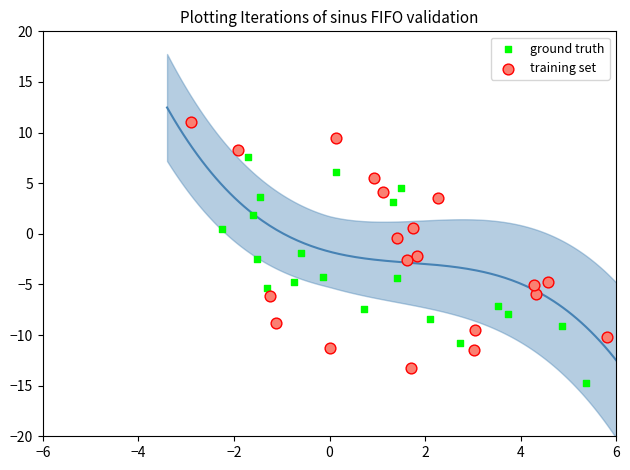

Which series has the largest Y range (max minus min)?

training set